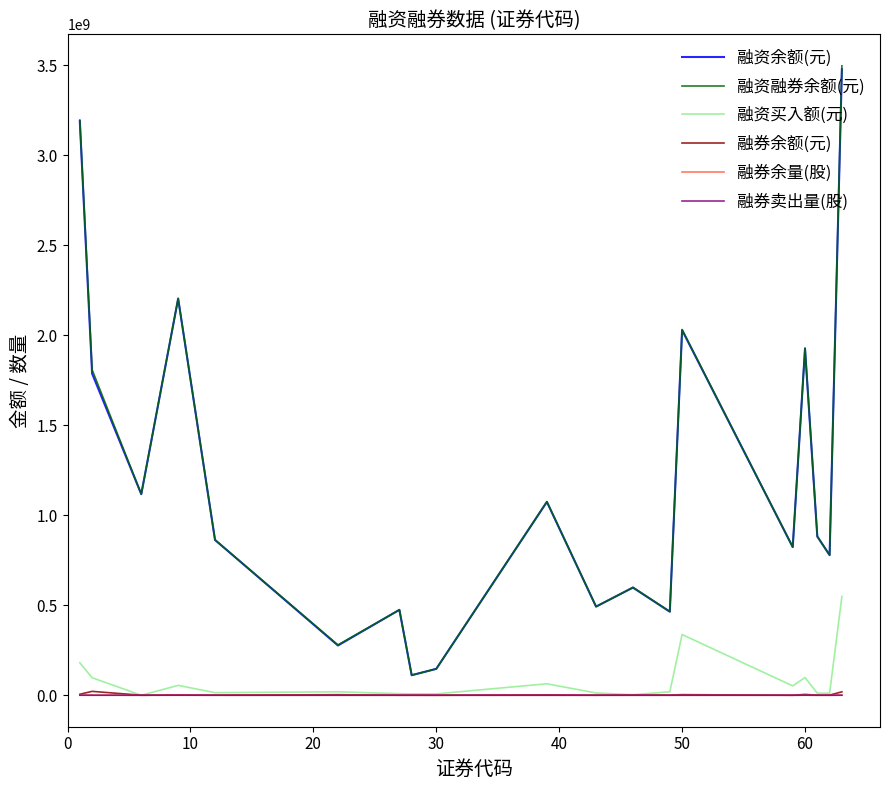

Does the chart display data point markers on the line(s)?

No